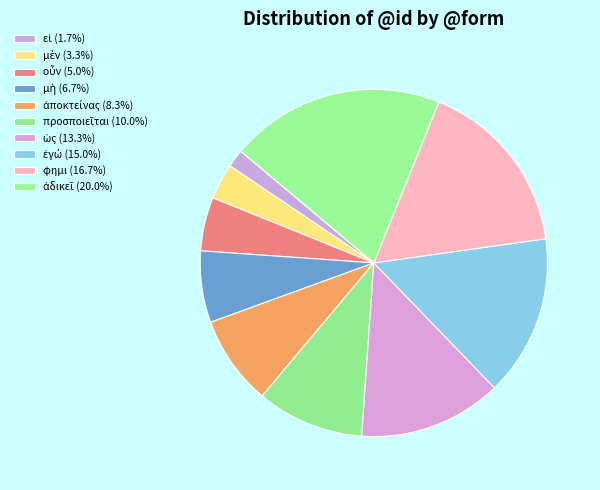

Rank the categories by value from highest to lowest.

ἀδικεῖ, φημι, ἐγώ, ὡς, προσποιεῖται, ἀποκτείνας, μὴ, οὖν, μὲν, εἰ